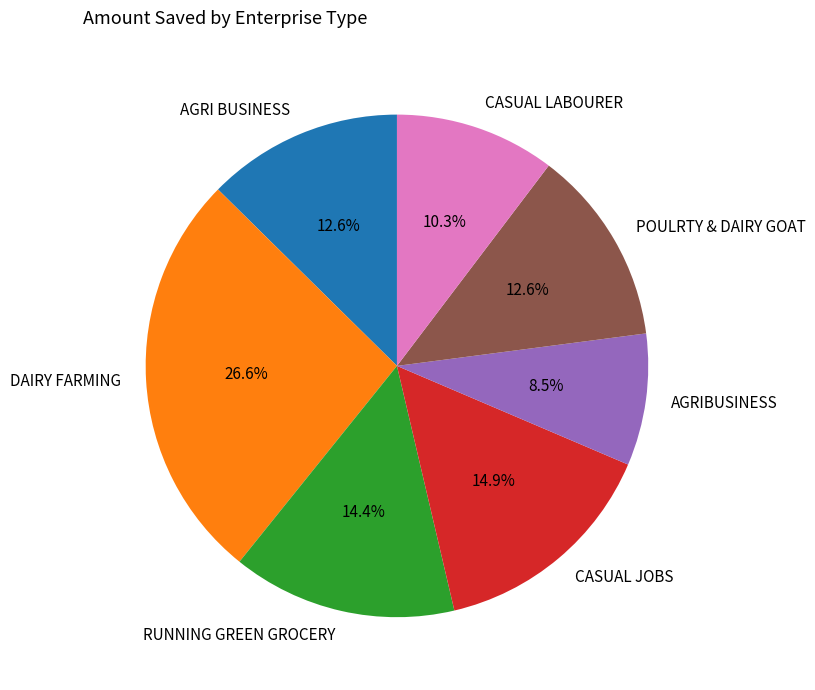

How many segments does this pie chart have?

7